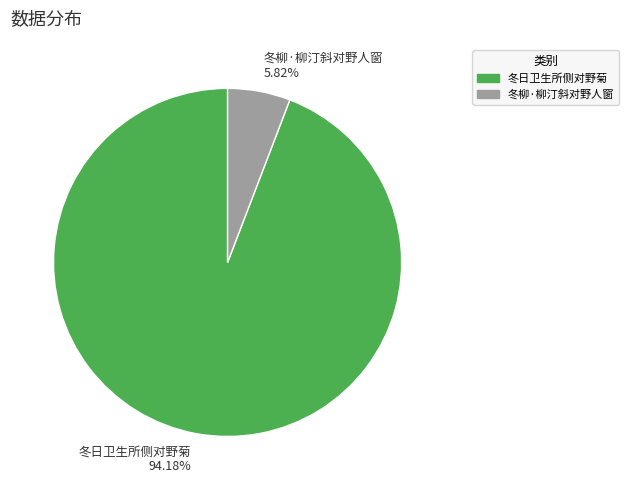

Is it true that 冬日卫生所侧对野菊 is 94% of the pie?

True